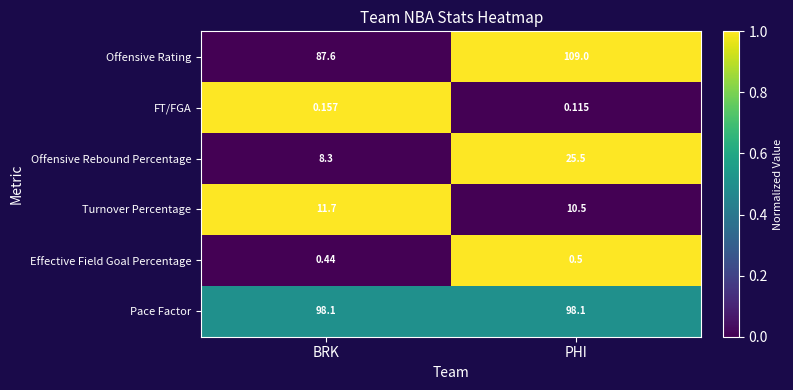

Which series has the largest total across all categories?

Offensive Rating